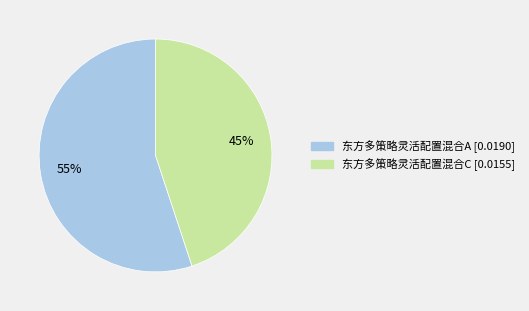

What percentage is the 东方多策略灵活配置混合A slice, to the nearest percent?

55%